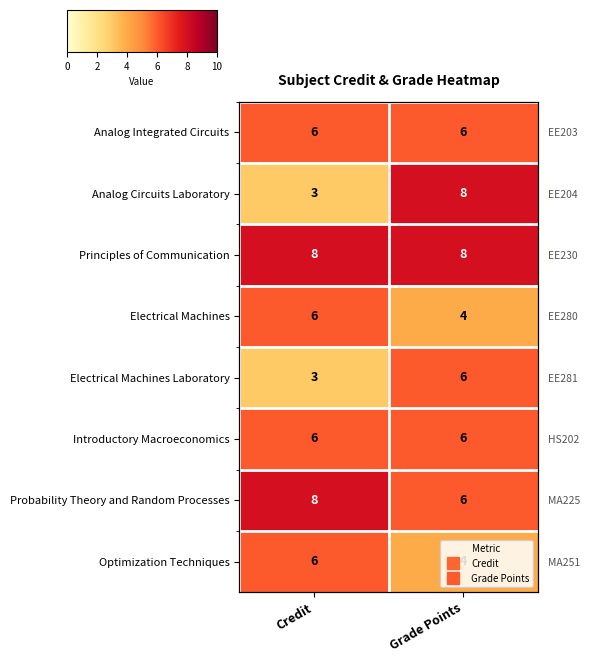

What is the difference between the maximum and minimum values in the Analog Circuits Laboratory series?

5